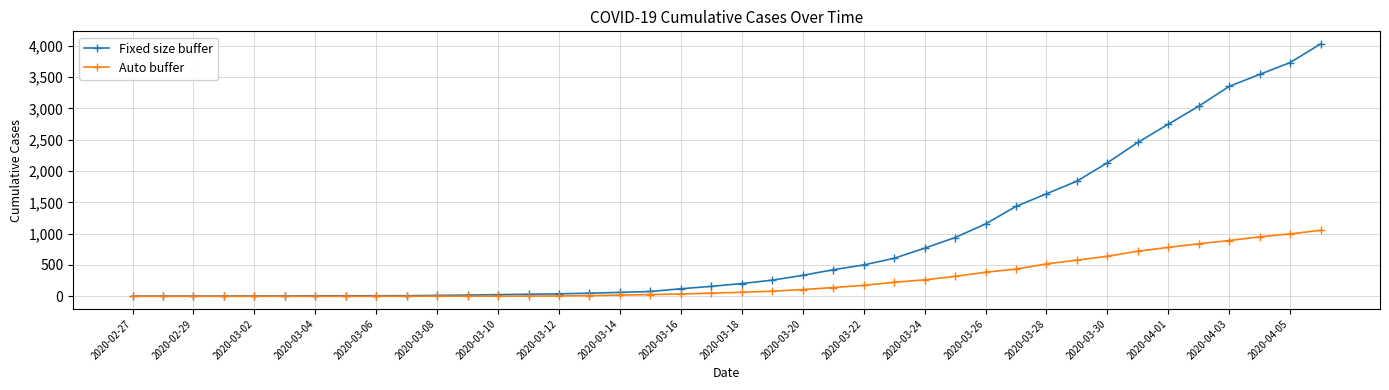

Which series has the widest spread of values?

Fixed size buffer